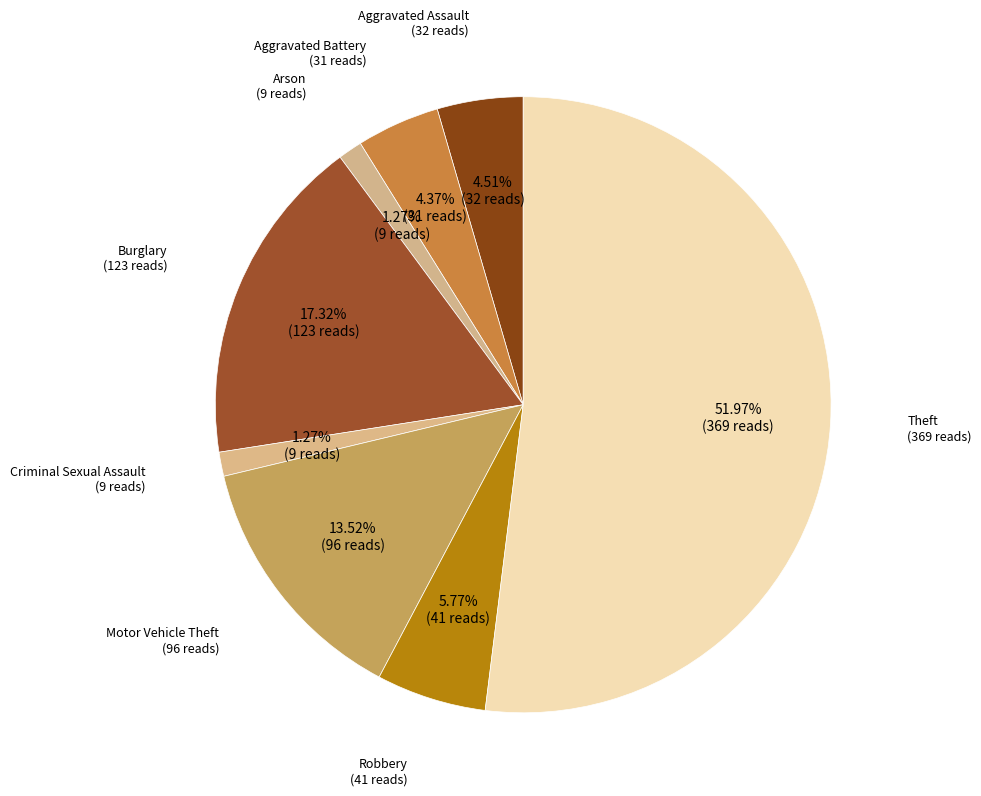

How many slices are in this pie chart?

8